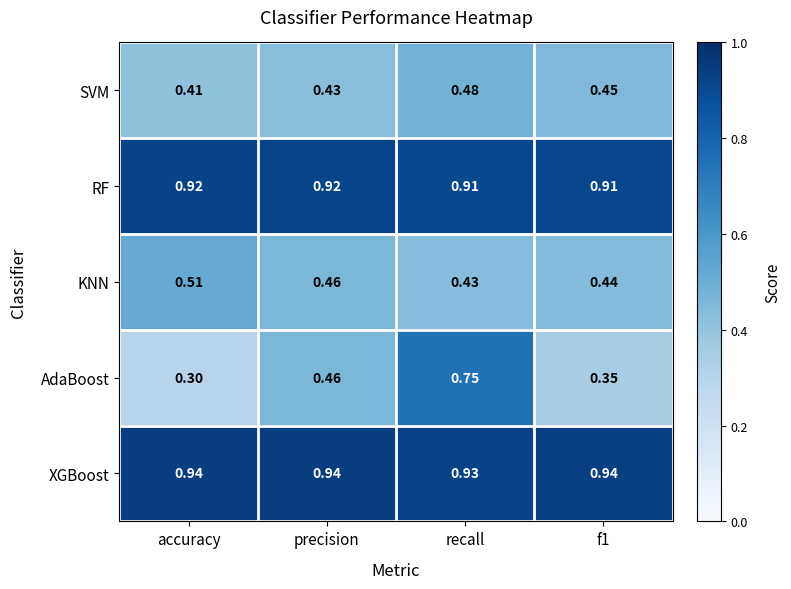

Rank the series by their maximum value, from highest to lowest.

XGBoost, RF, AdaBoost, KNN, SVM